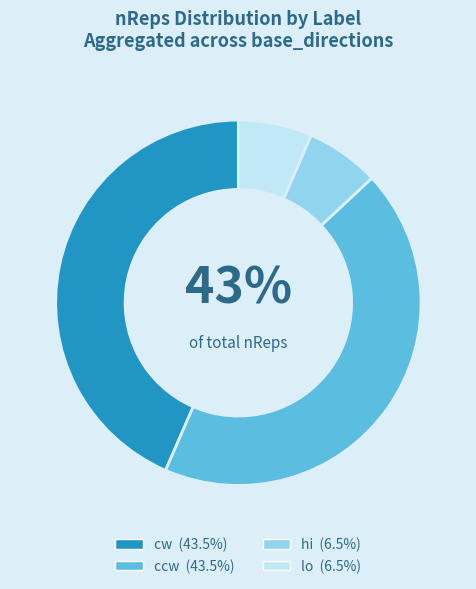

What is the ratio of the value at lo to the value at hi?

1.0